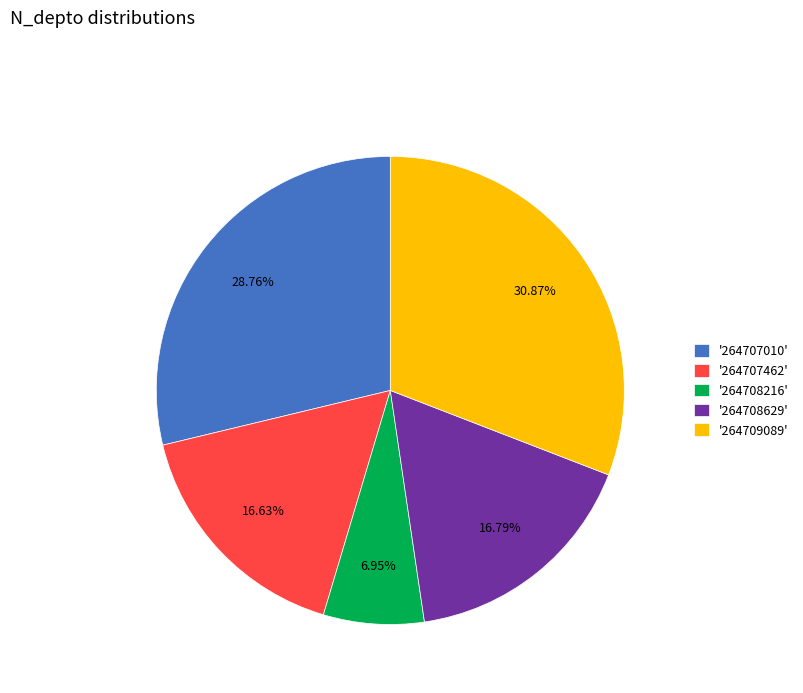

Which category has the biggest portion of the pie?

'264709089'